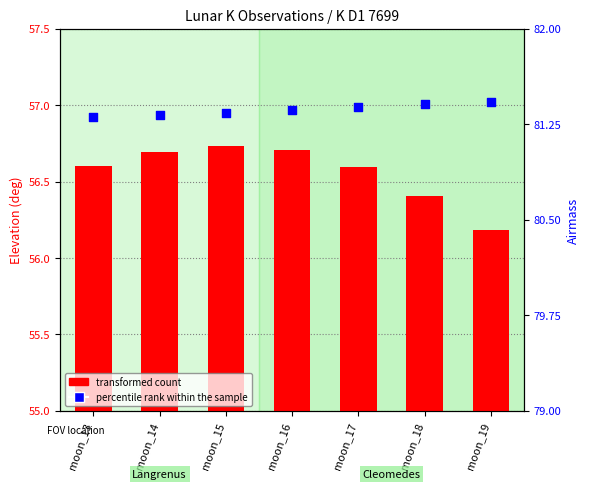

Which series has the widest spread of Y values?

transformed count